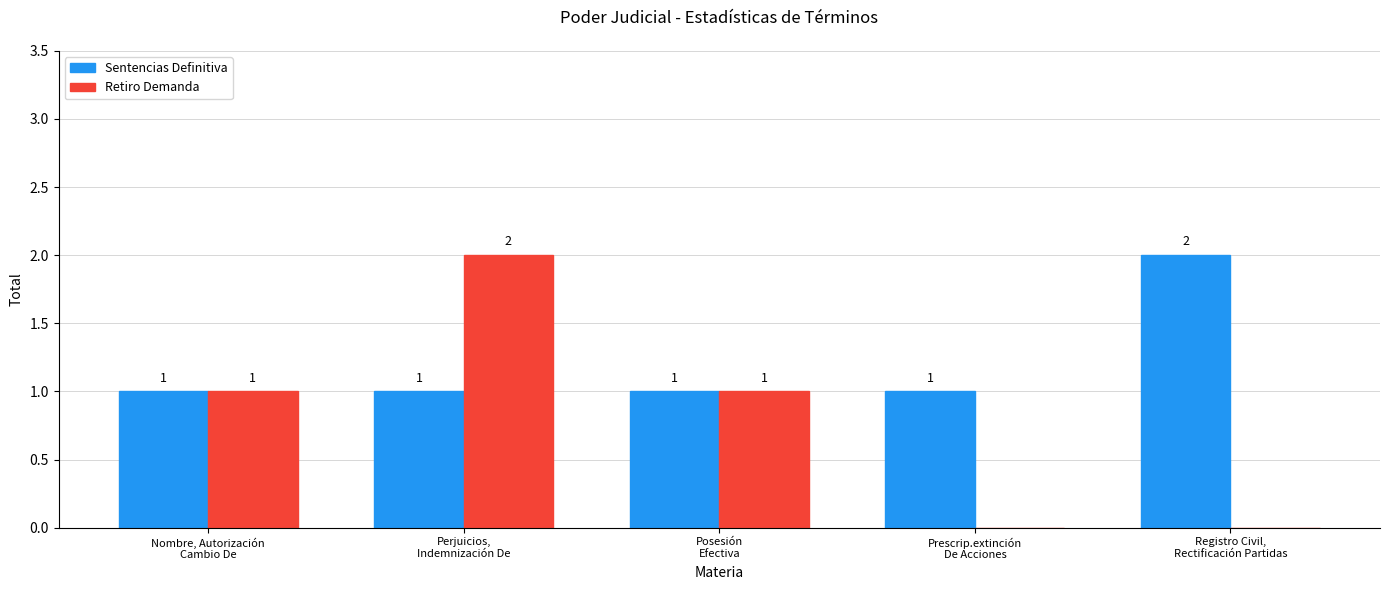

How many data points does each series have?

5